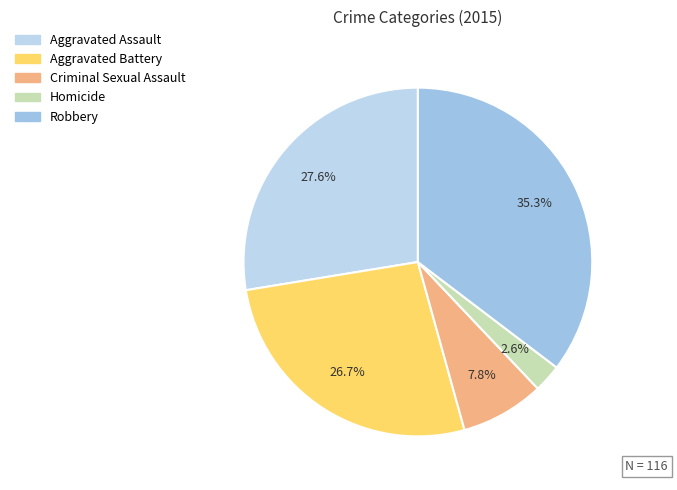

How much of the chart is everything except Aggravated Assault?

72.4%